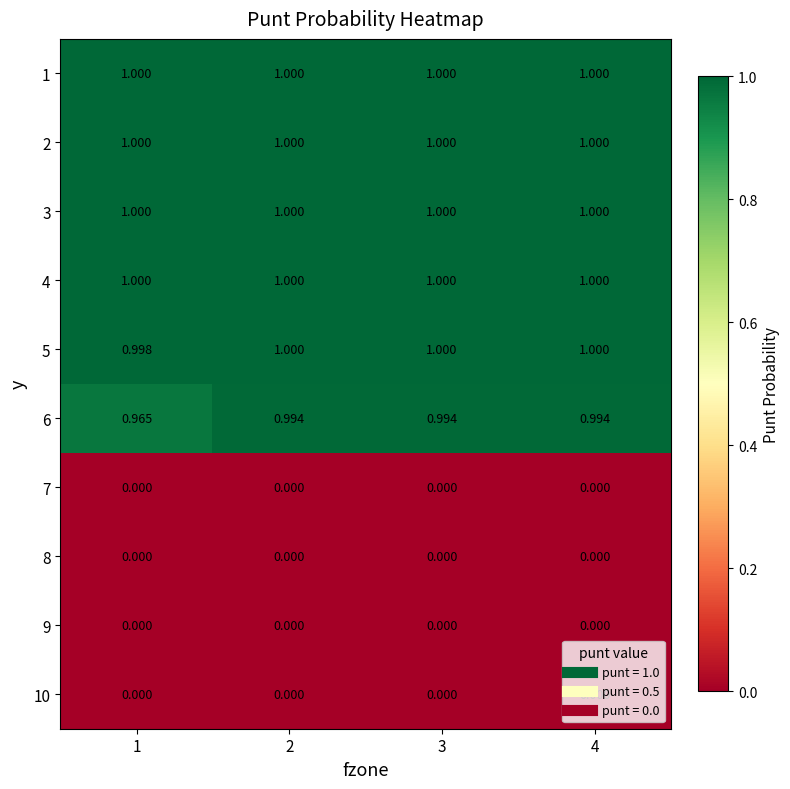

Count the number of categories in the chart.

4